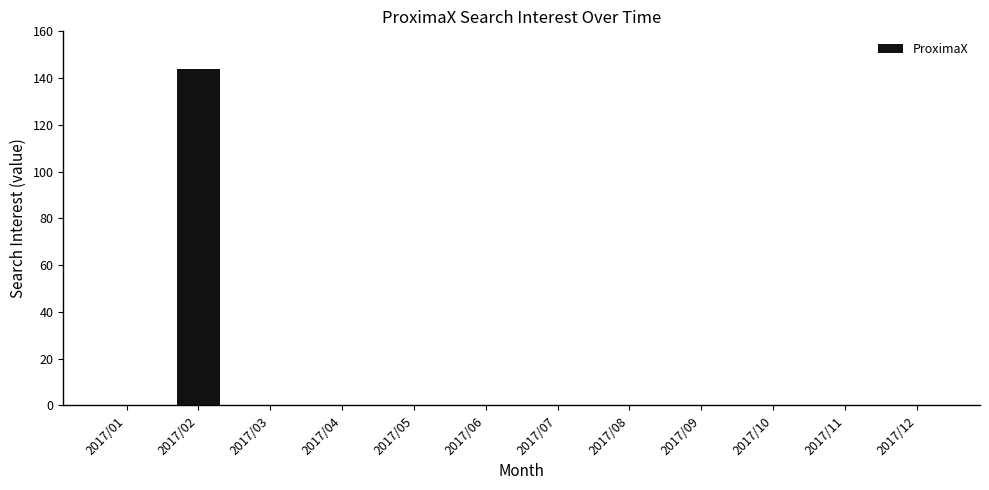

What is the sum of the values at 2017/02 and 2017/04?

144